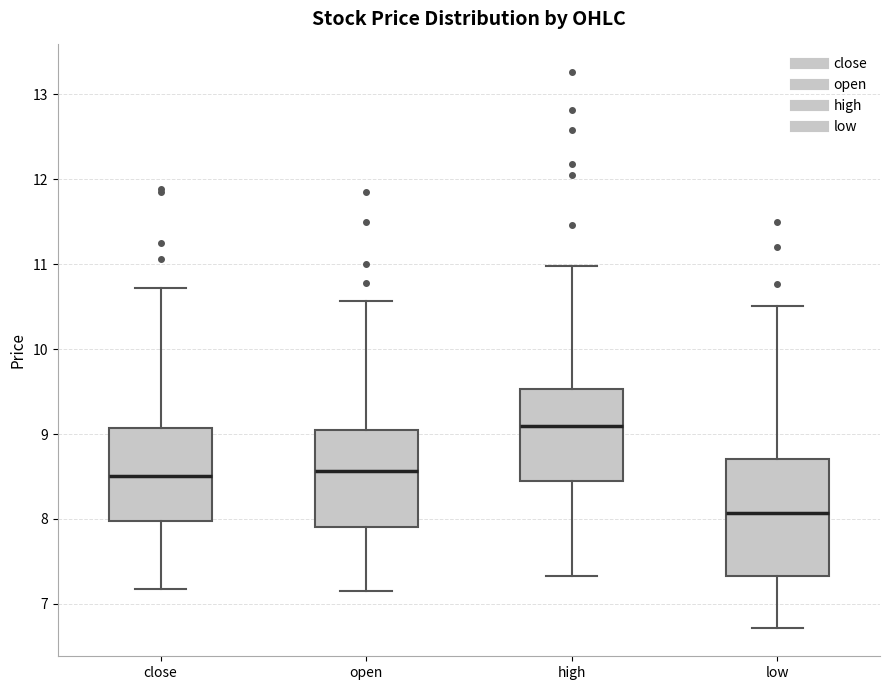

Where does the median line of the box for open sit on the y-axis? The values are not printed on the chart, so give them approximately, as read against the axis.

8.6